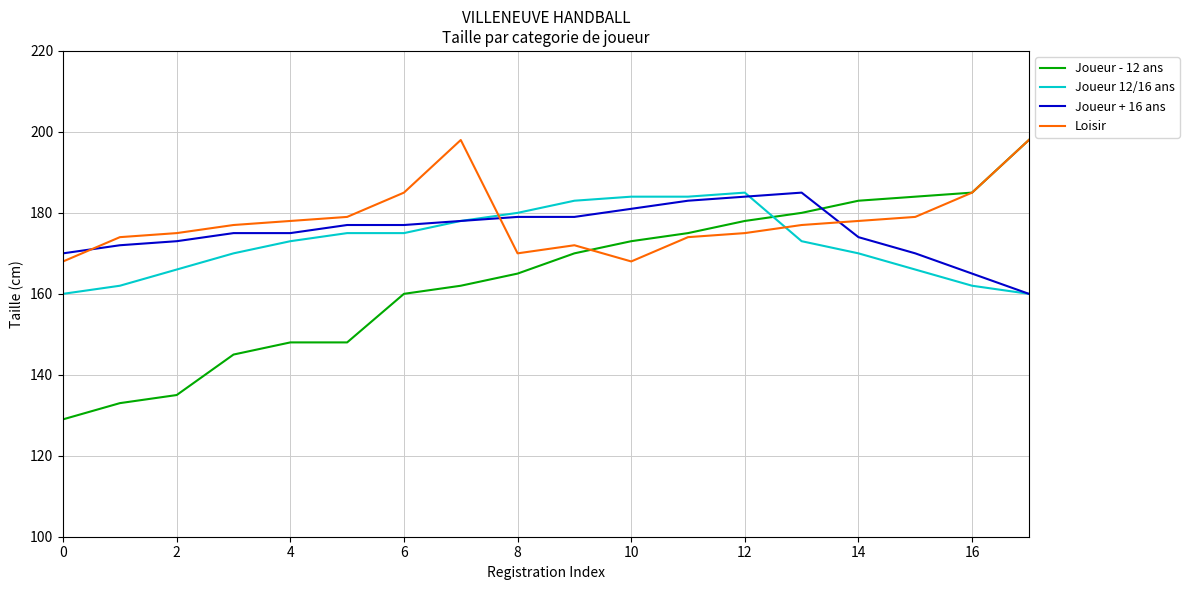

Which series has the largest total across all categories?

Loisir